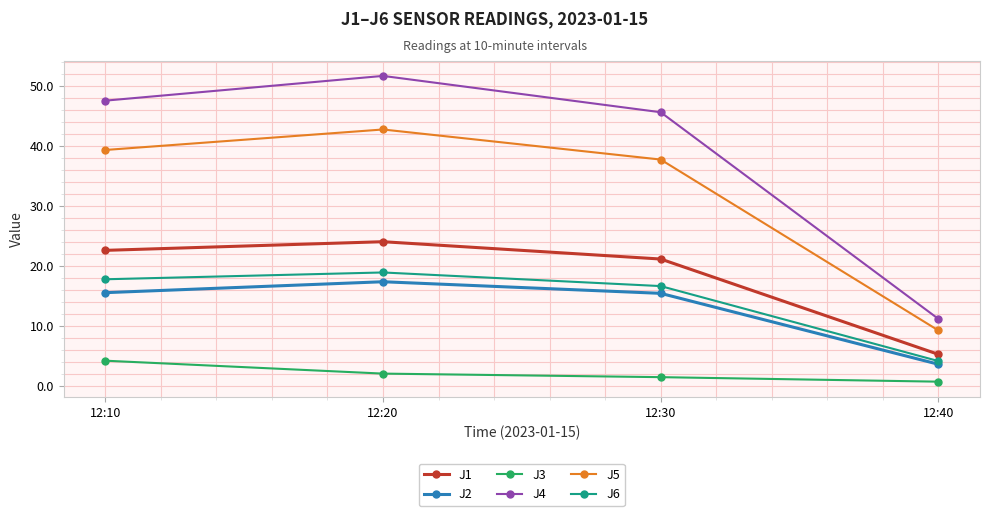

Does the chart have visible grid lines?

Yes